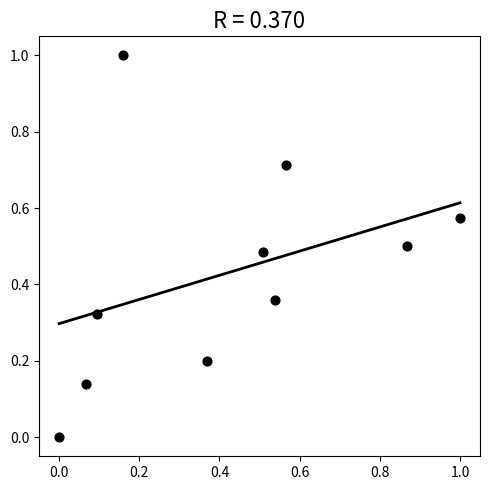

What is the range of Y values (max minus min)?

1.0